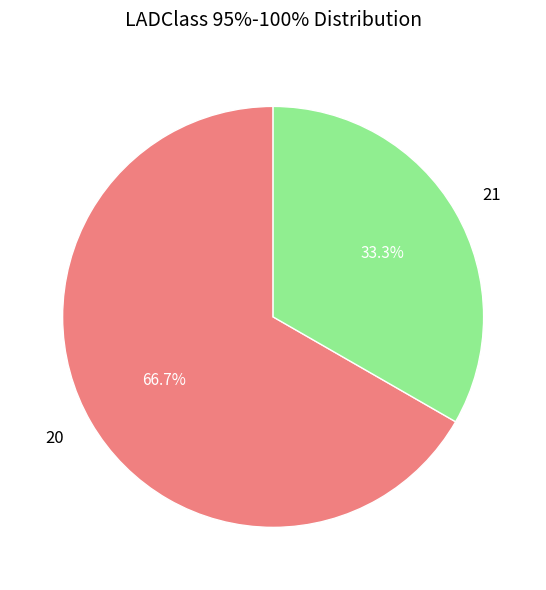

What portion of the pie excludes 21?

66.7%